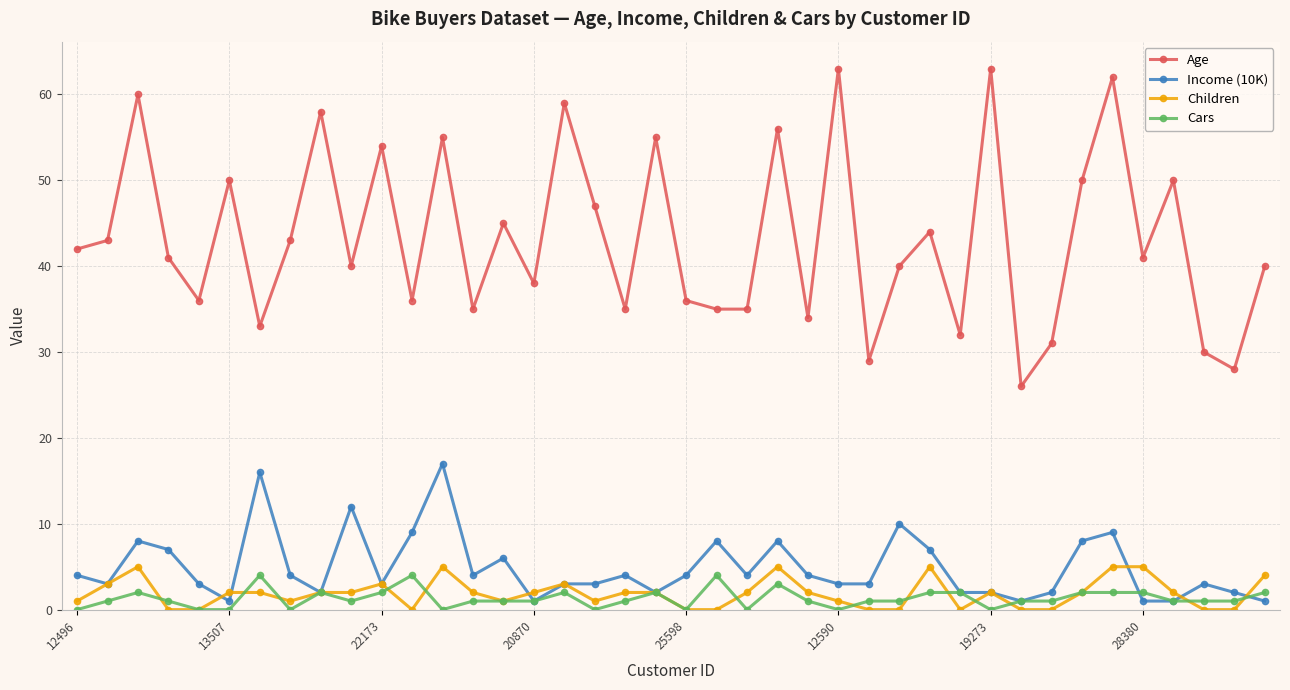

True or false: Age and Children intersect in this chart.

False